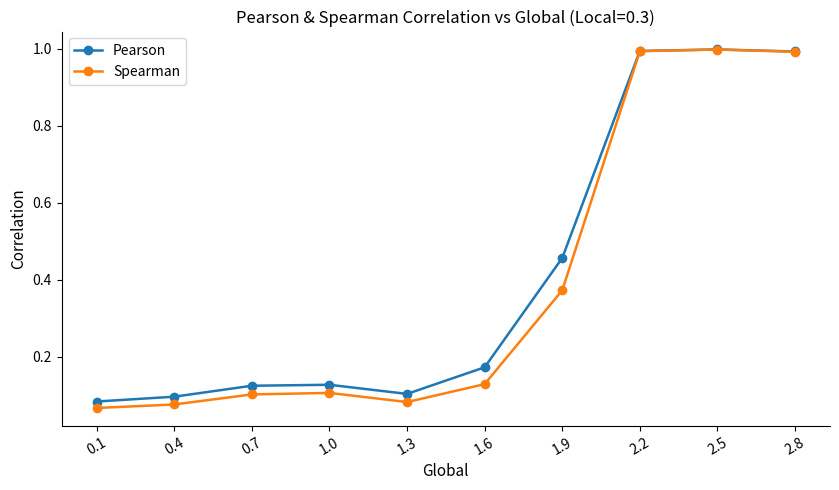

The value of Spearman at 2.8 is 0.5. True or false?

False